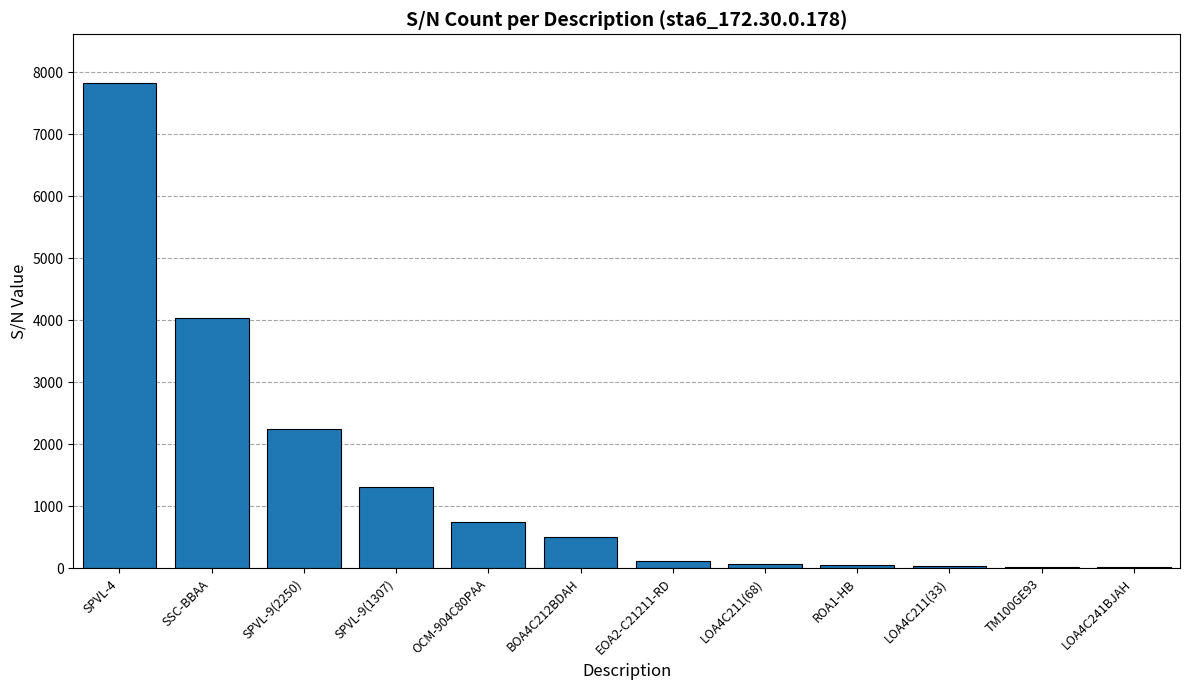

True or false: the data shows 1257 at OCM-904C80PAA.

False